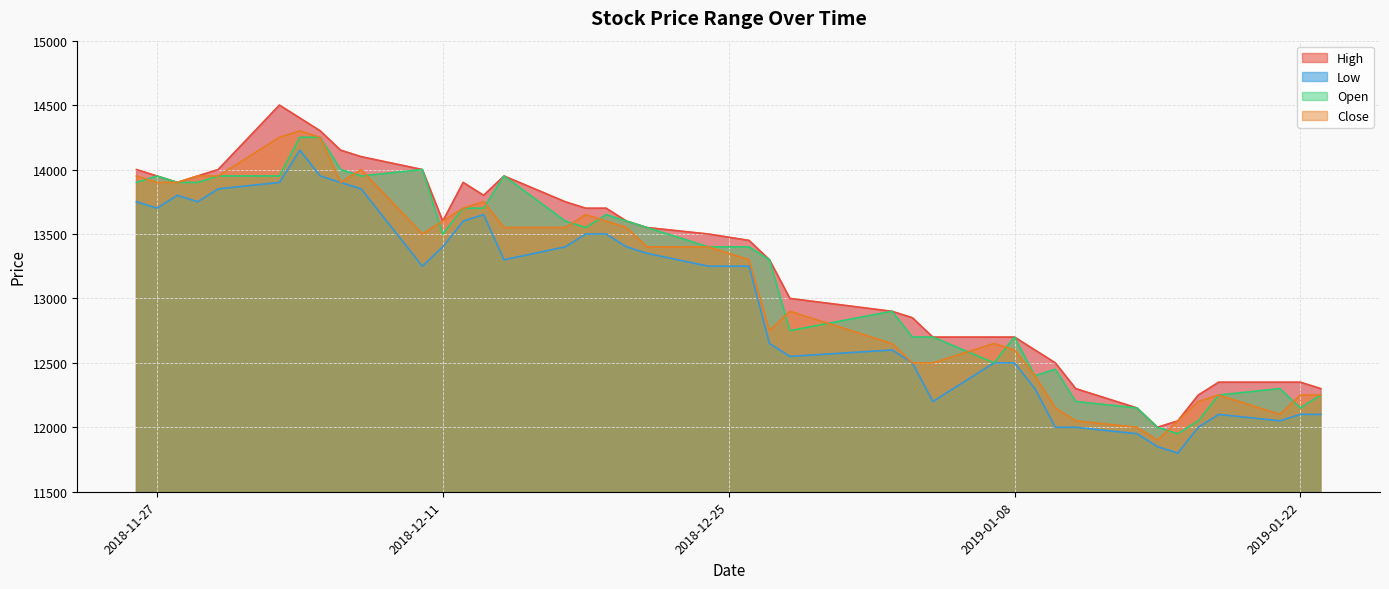

Where is the first local minimum for Open?

2018-12-07